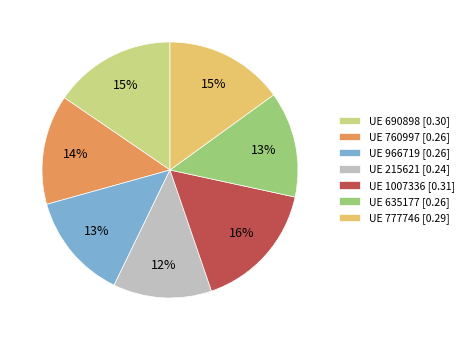

Is the sum of UE 1007336 [0.31] and UE 777746 [0.29] greater than half?

No